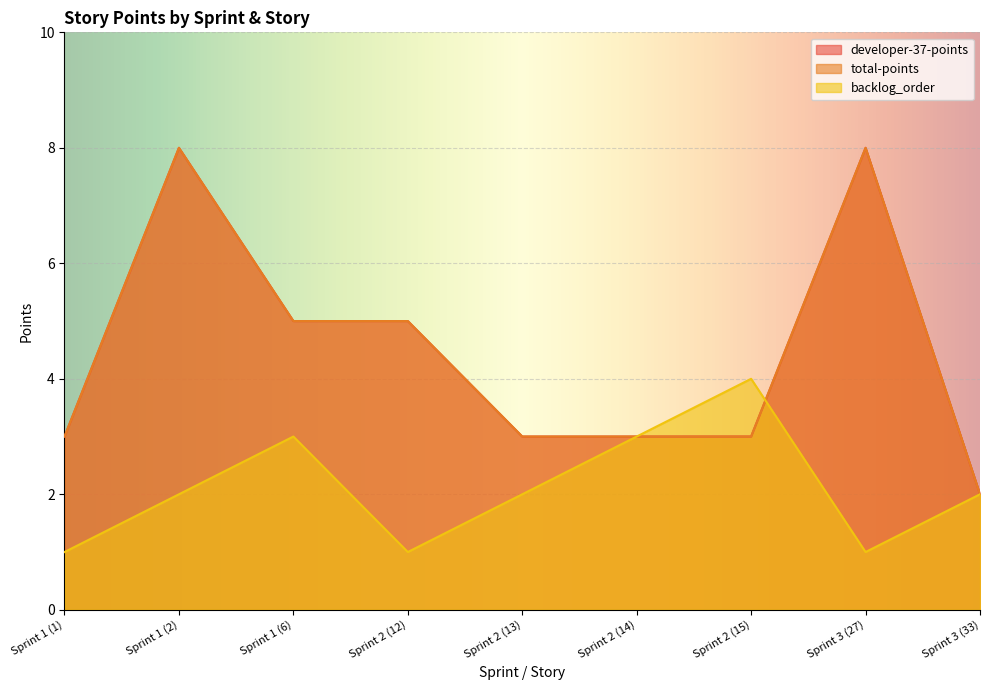

Which series has the widest spread of values?

developer-37-points